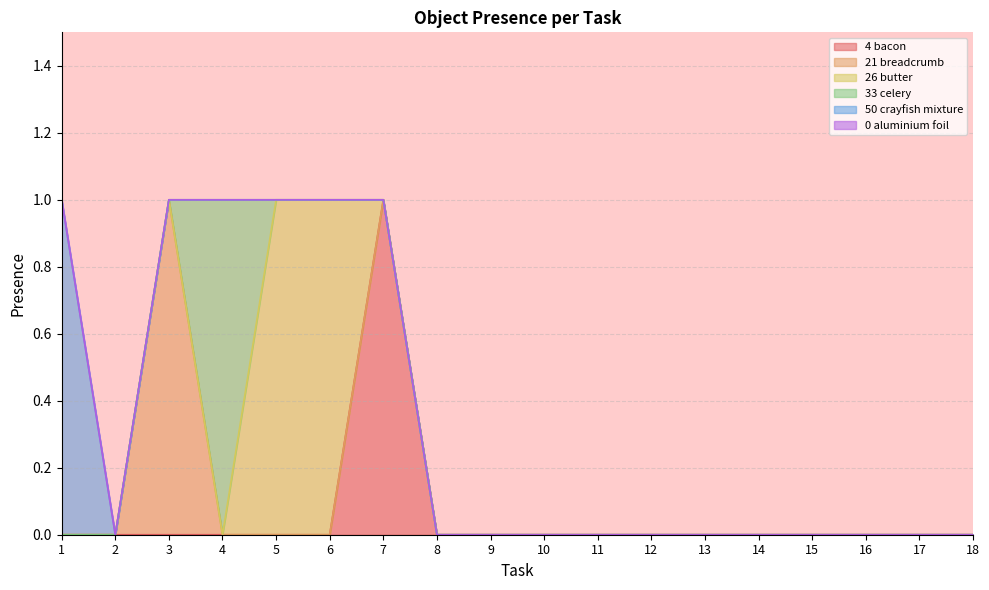

The value of Object_0_aluminium foil at 10 is 0. True or false?

True